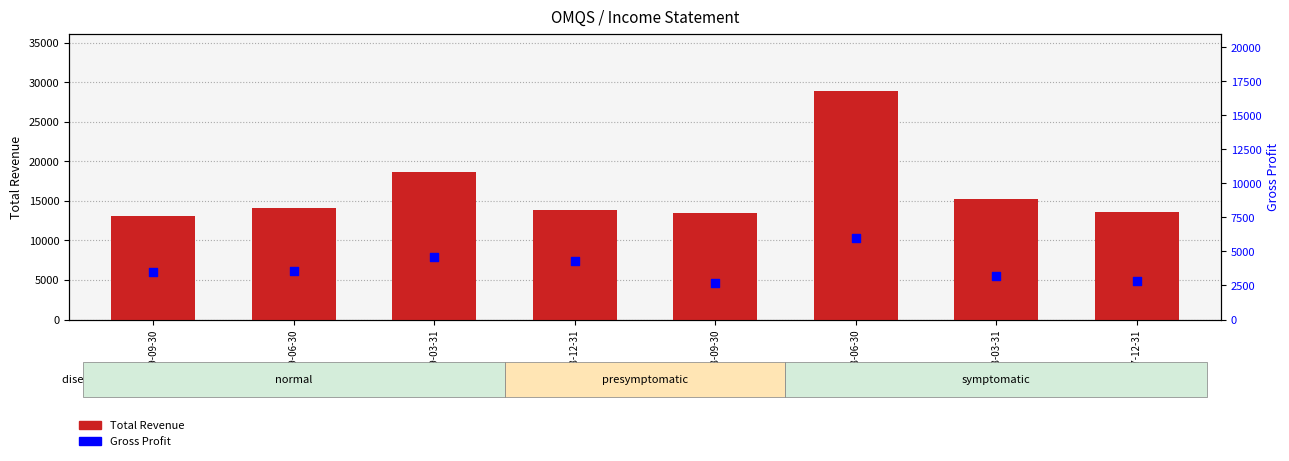

Which series has the largest Y range (max minus min)?

Total Revenue